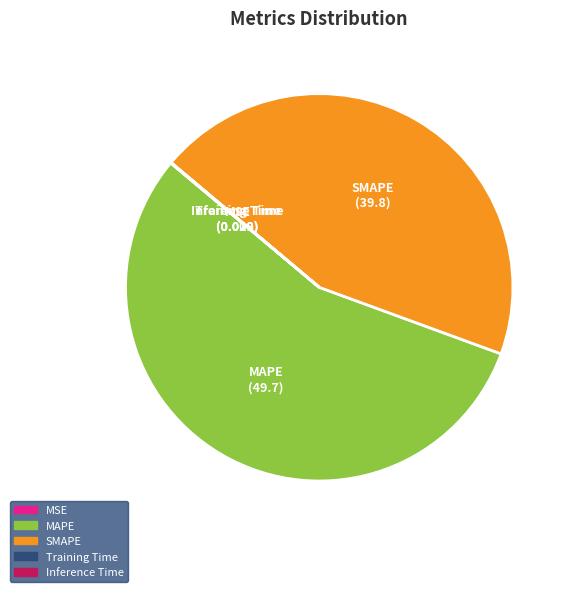

Which category accounts for the majority?

MAPE